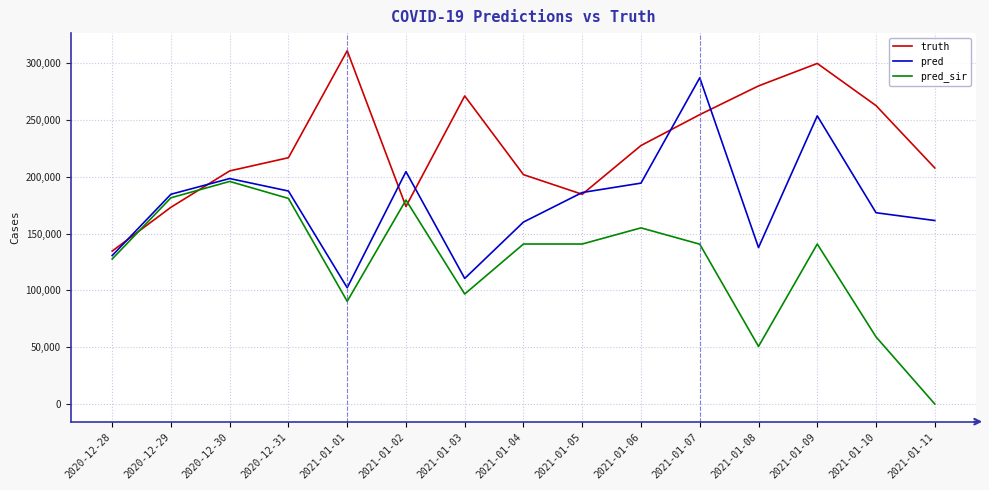

Is it true that pred_sir equals 140885.0 at 2021-01-05?

True